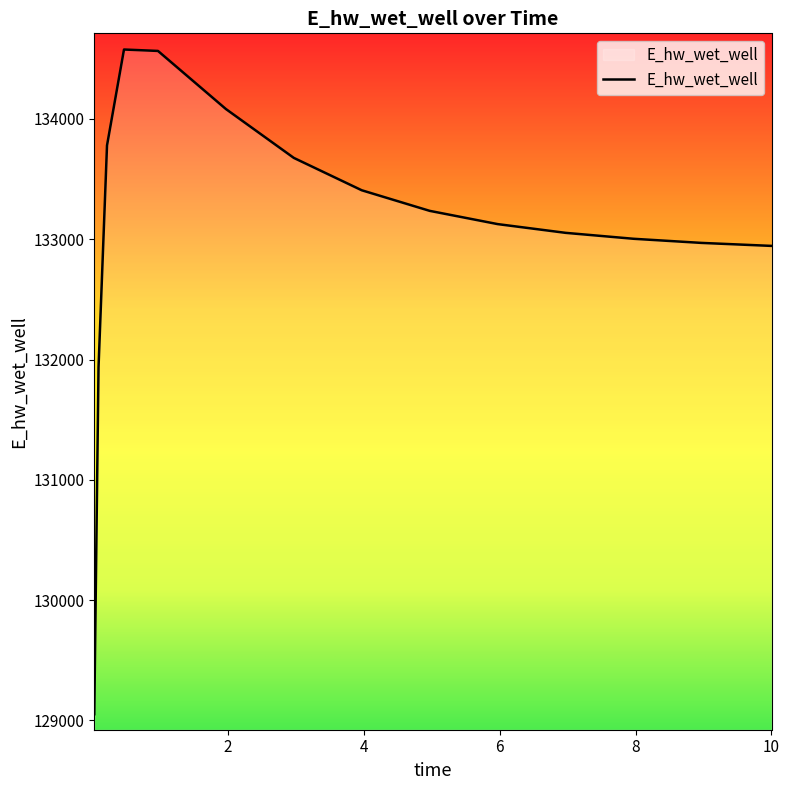

What is the difference between the maximum and minimum values?

5526.0